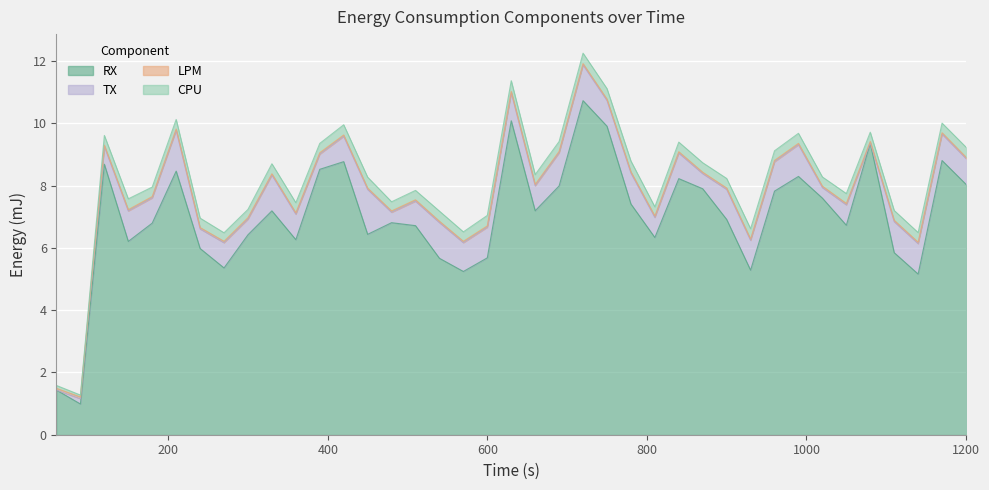

Where is the first local maximum for TX?

3